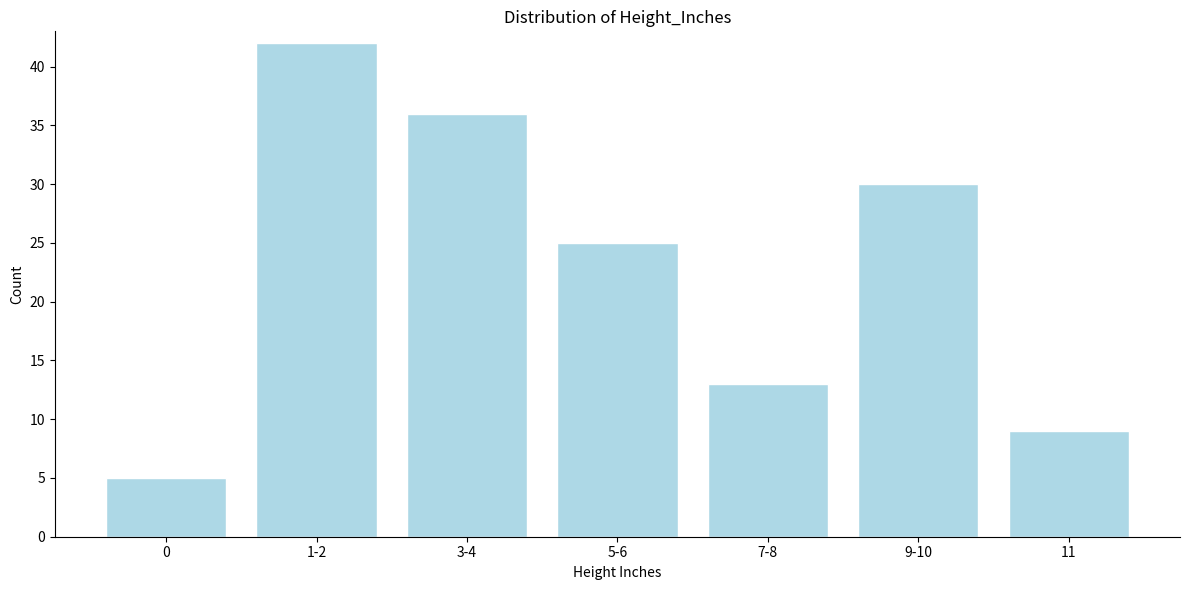

Reading left to right, transcribe all the data shown in this chart.

0=5	1-2=42	3-4=36	5-6=25	7-8=13	9-10=30	11=9